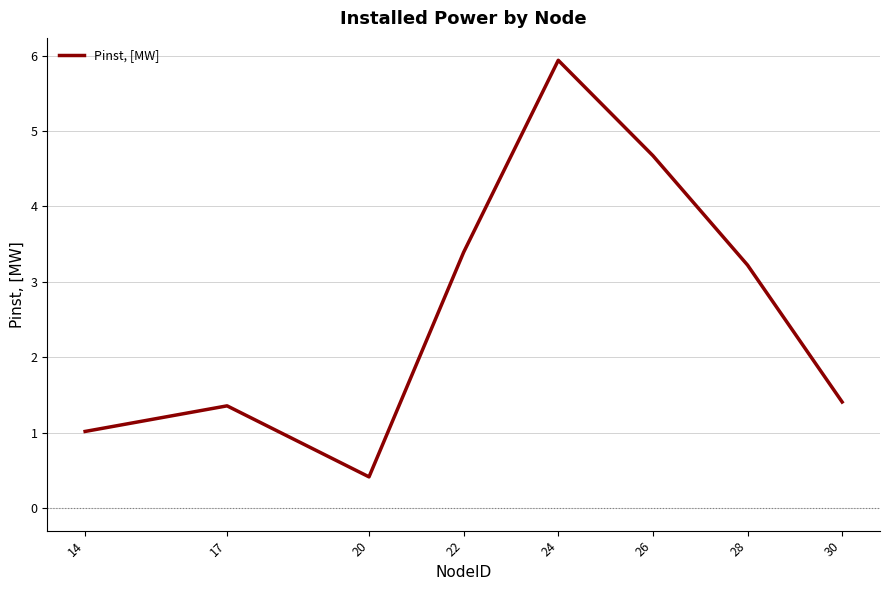

How many distinct data groups are displayed?

1